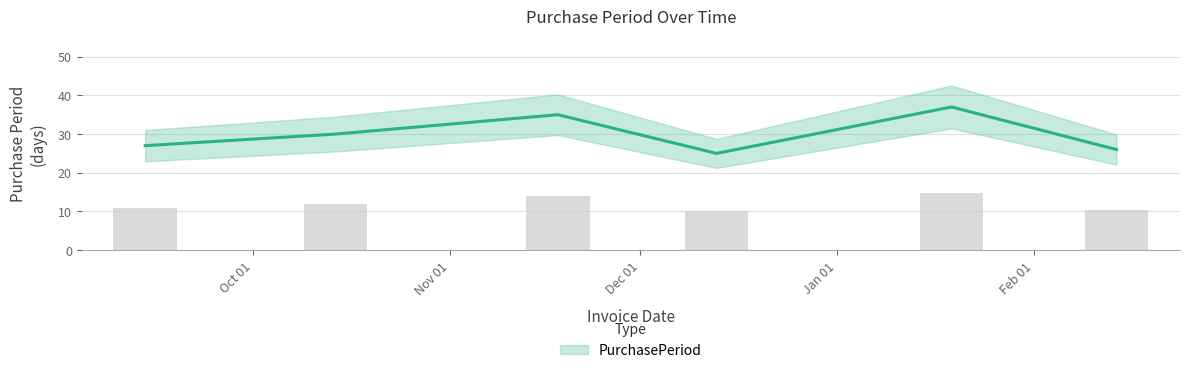

Rank the categories by value from lowest to highest.

2016-12-13, 2017-02-14, 2016-09-14, 2016-10-14, 2016-11-18, 2017-01-19